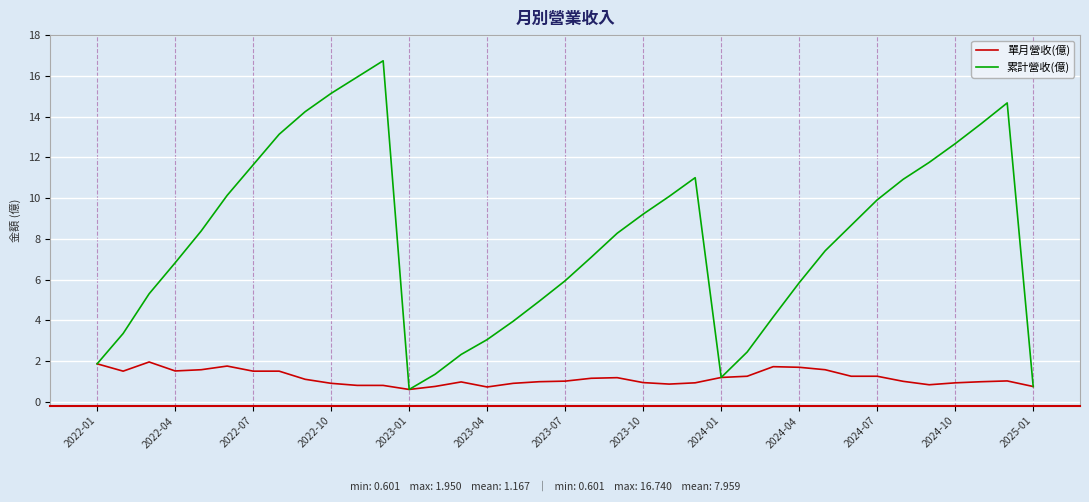

Which series has the largest total across all categories?

累計營收(億)